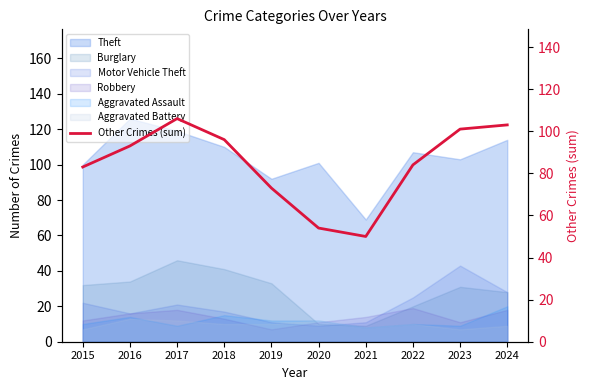

Reading left to right, what are all the values shown in this chart?

2015=83	2016=93	2017=106	2018=96	2019=73	2020=54	2021=50	2022=84	2023=101	2024=103